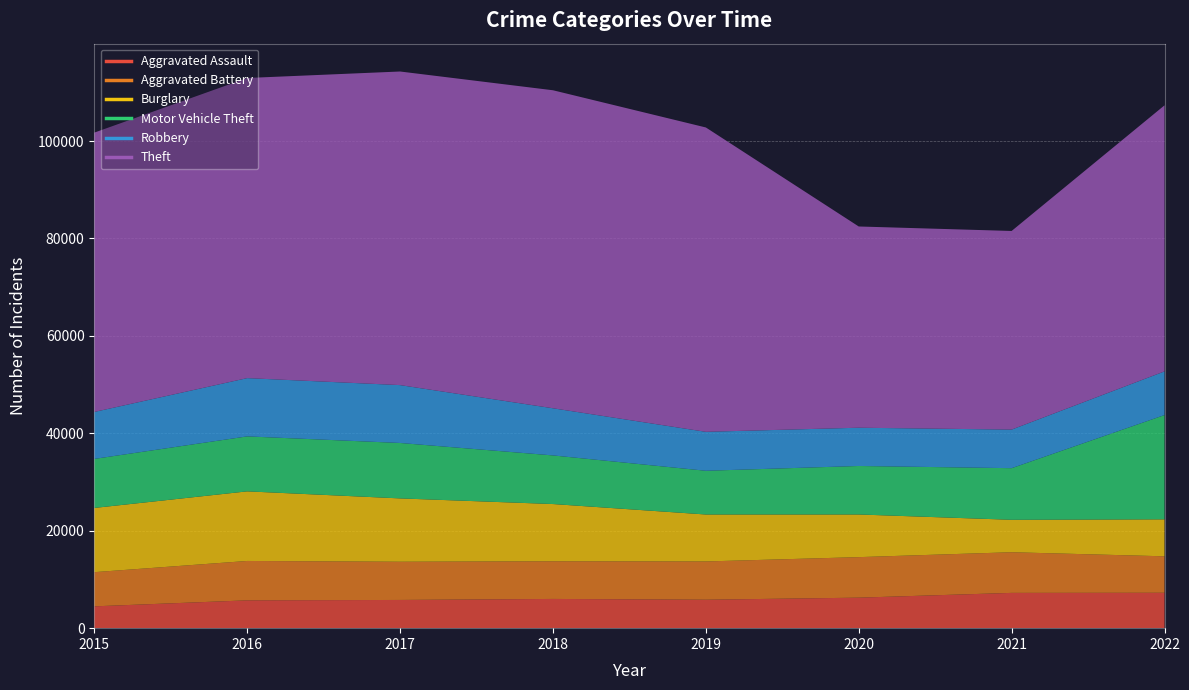

List the series in order of their peak value, lowest first.

Aggravated Assault, Aggravated Battery, Robbery, Burglary, Motor Vehicle Theft, Theft